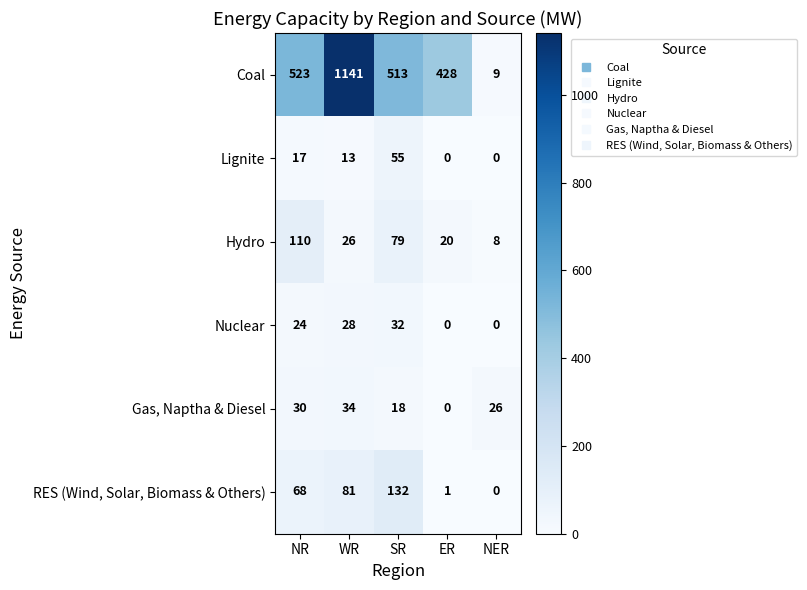

What is the difference between the Lignite values at WR and SR?

42